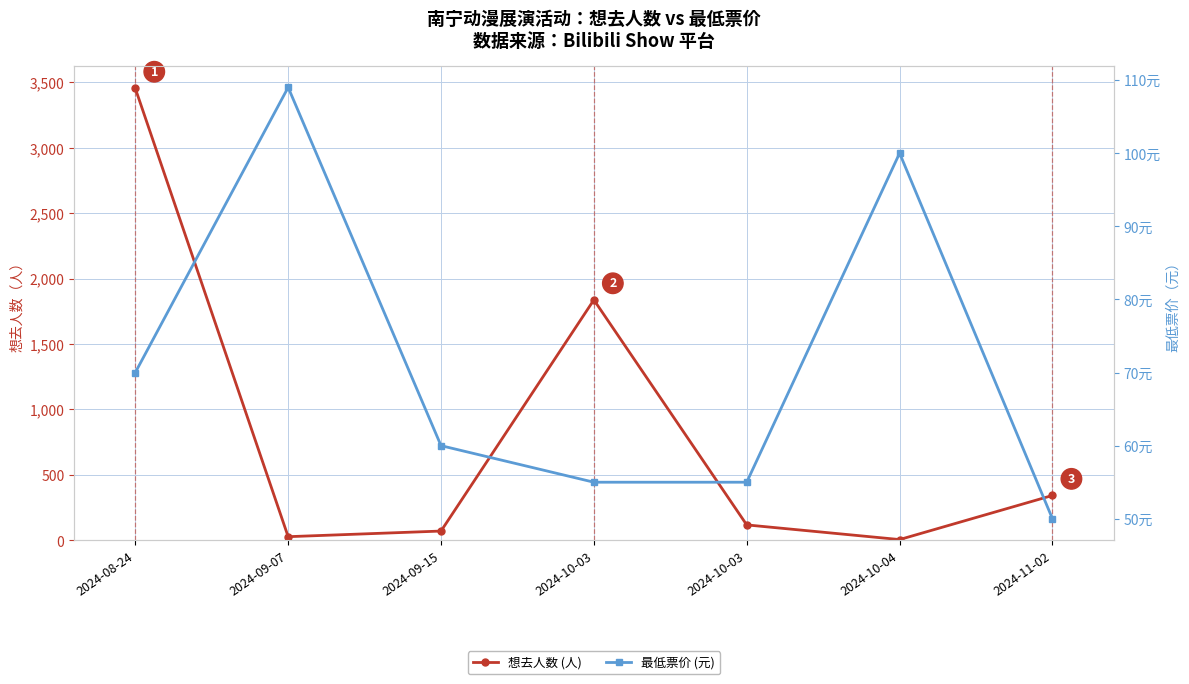

At which category does the chart reach its minimum across all series?

2024-10-04